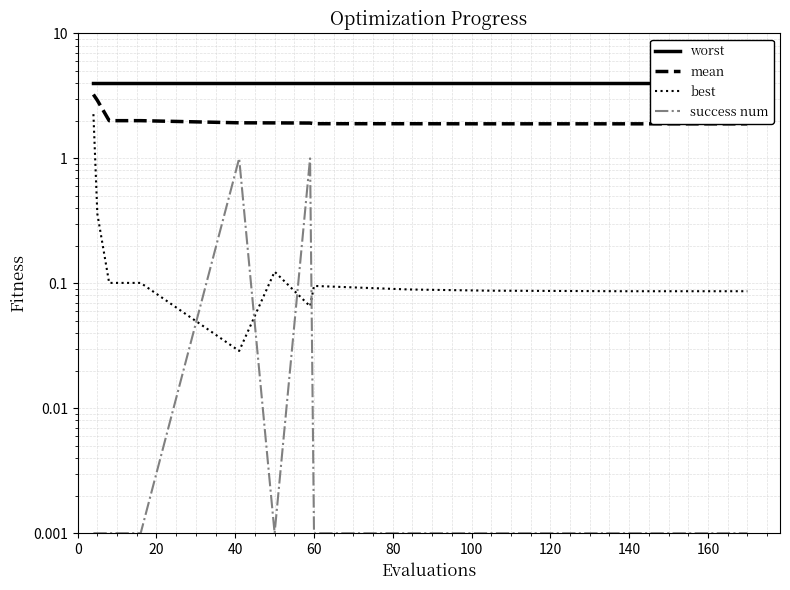

True or false: mean and best cross at least once.

False